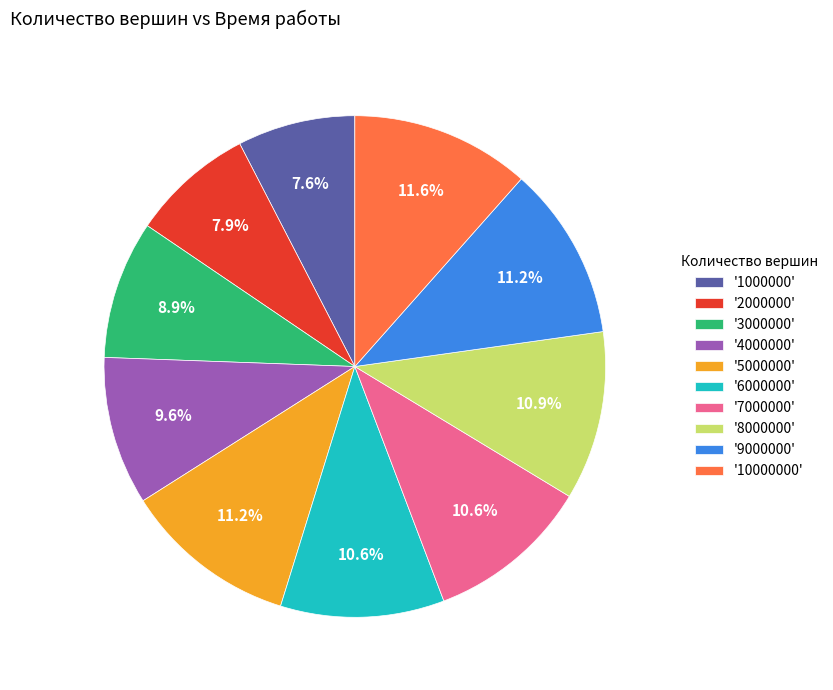

Count the number of slices in the pie.

10